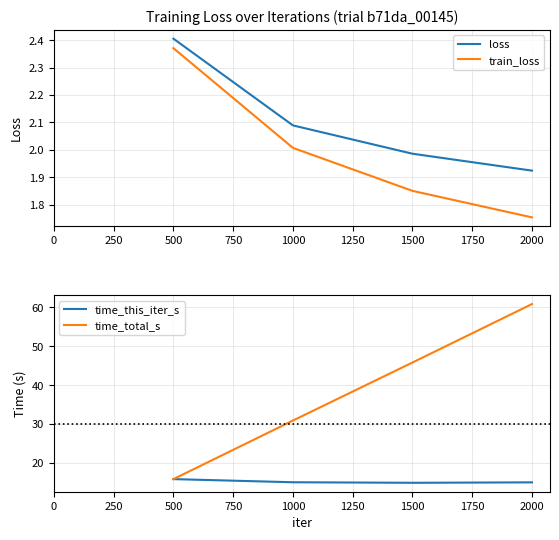

True or false: train_loss and time_this_iter_s intersect in this chart.

False